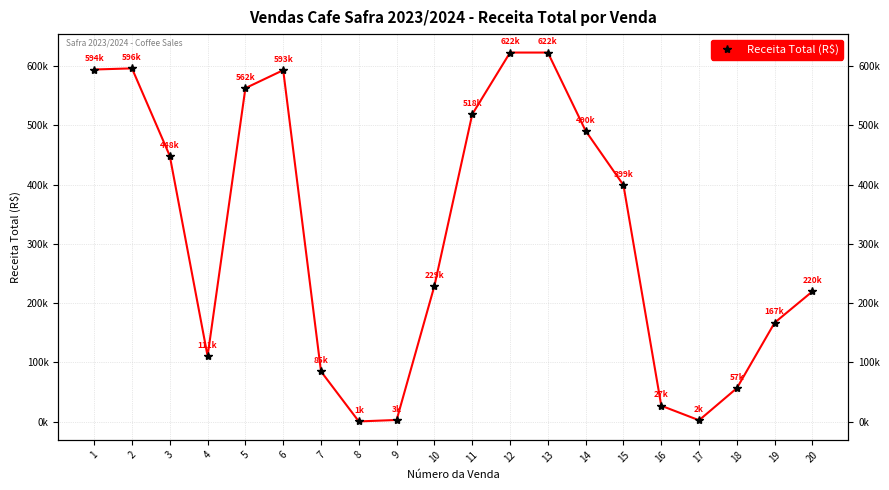

Count the number of categories in the chart.

20